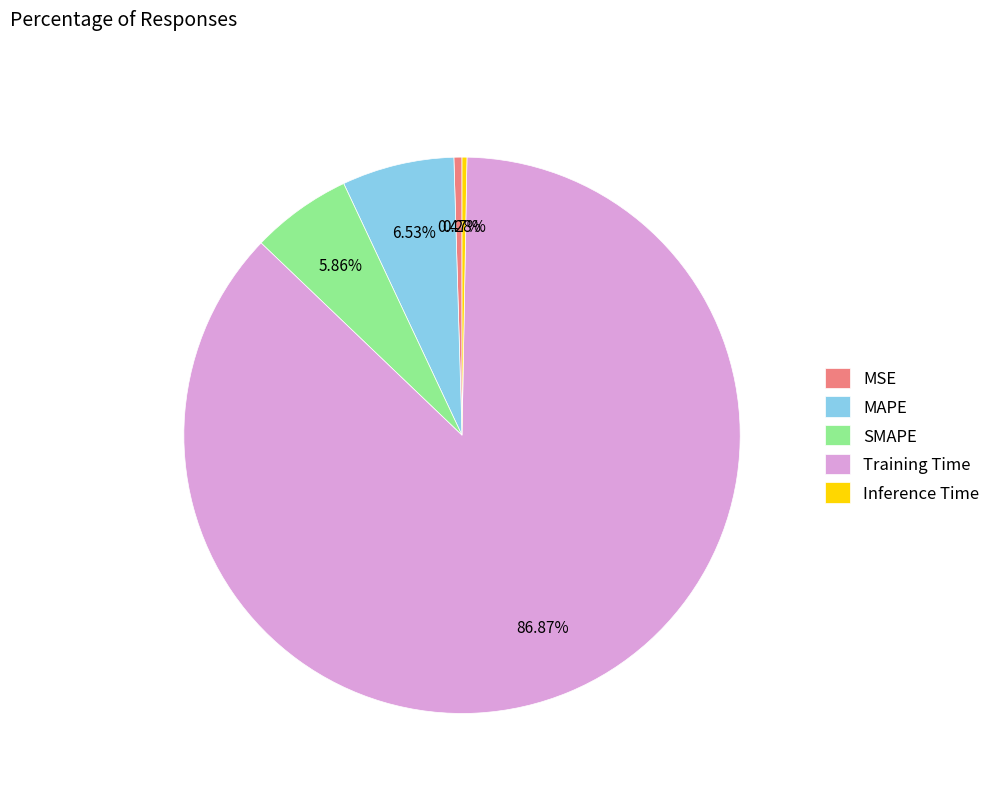

Do SMAPE and Inference Time together represent more than half of the pie?

No